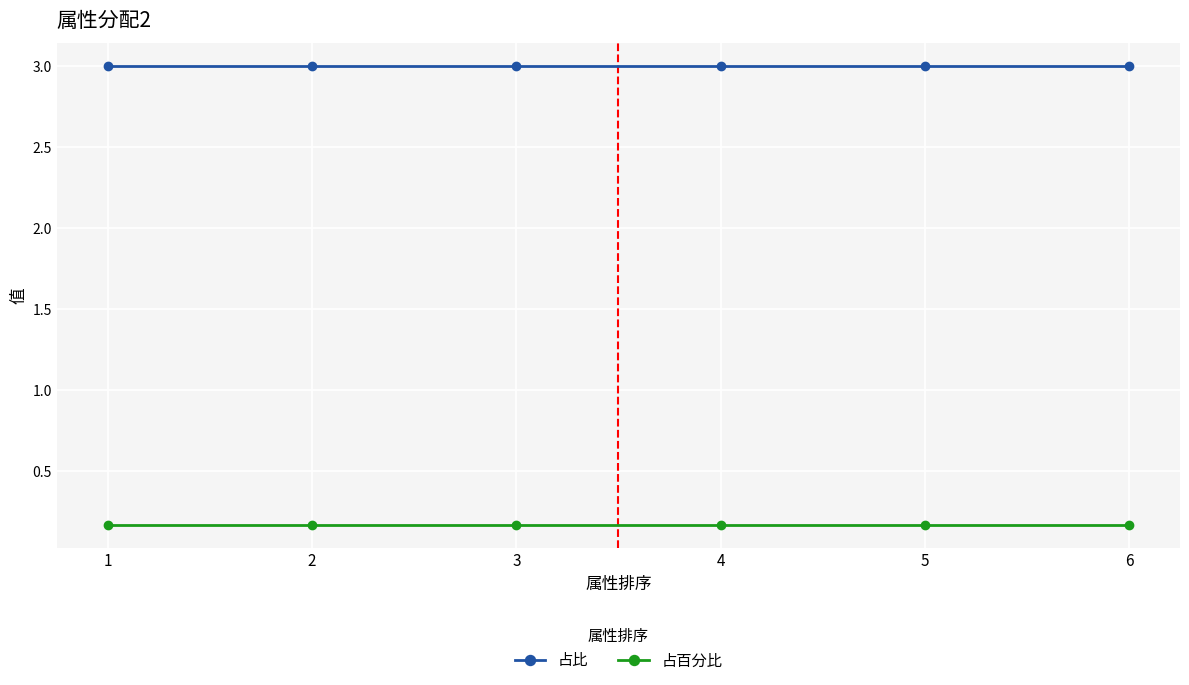

Count the number of categories in the chart.

6